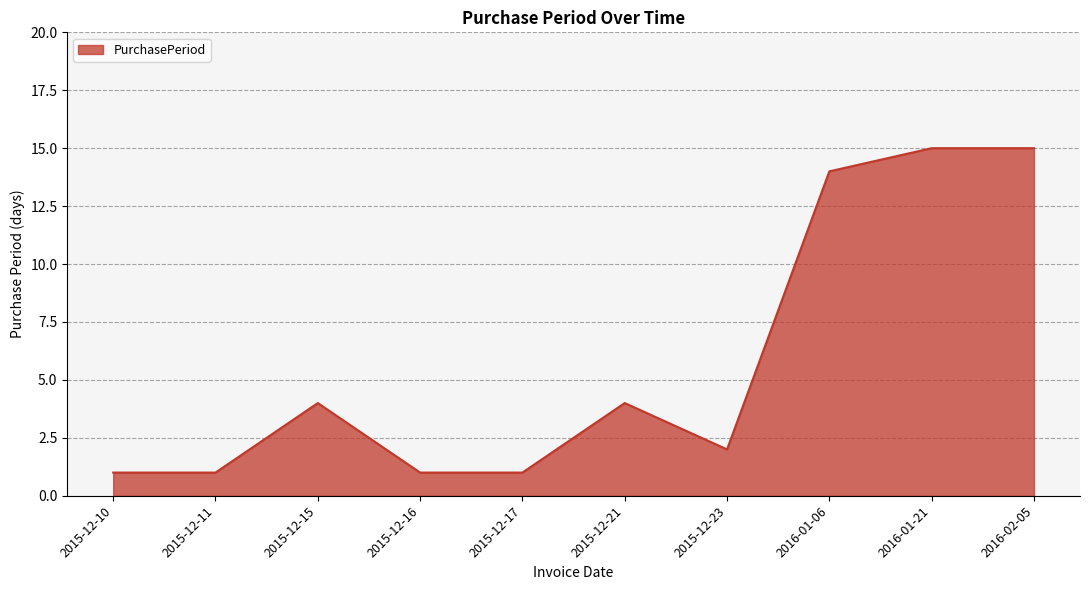

Is it true that the value at 2015-12-10 is 1?

True